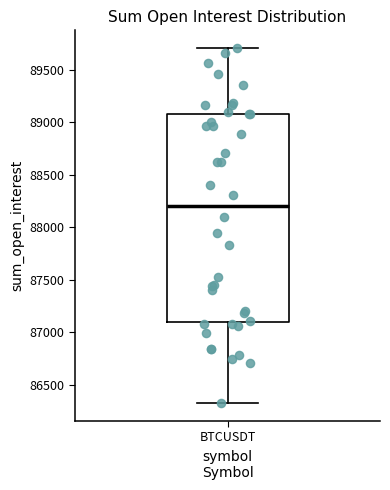

Where does the median line of the box for BTCUSDT sit on the y-axis? The values are not printed on the chart, so give them approximately, as read against the axis.

88200